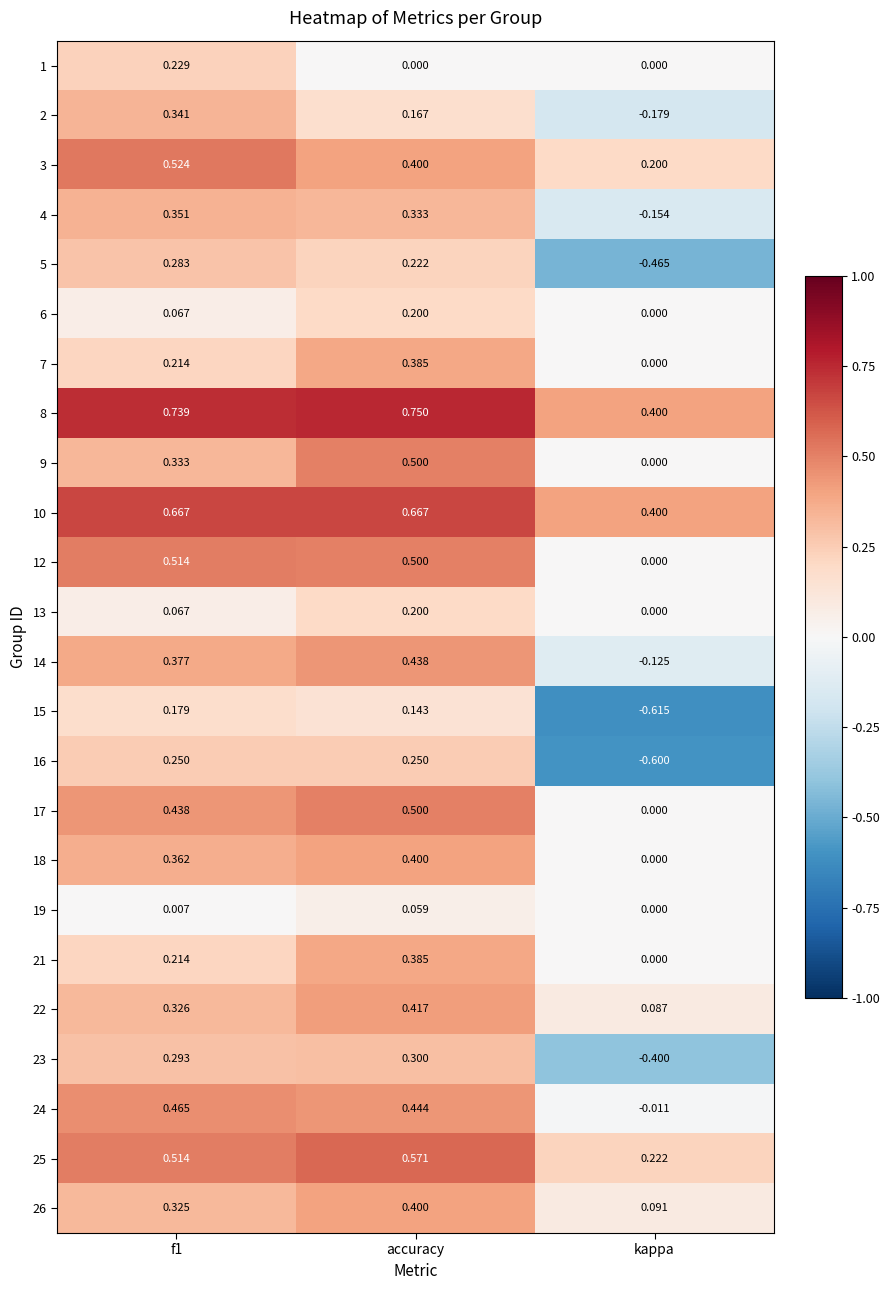

Which label corresponds to the smallest value in the chart?

kappa